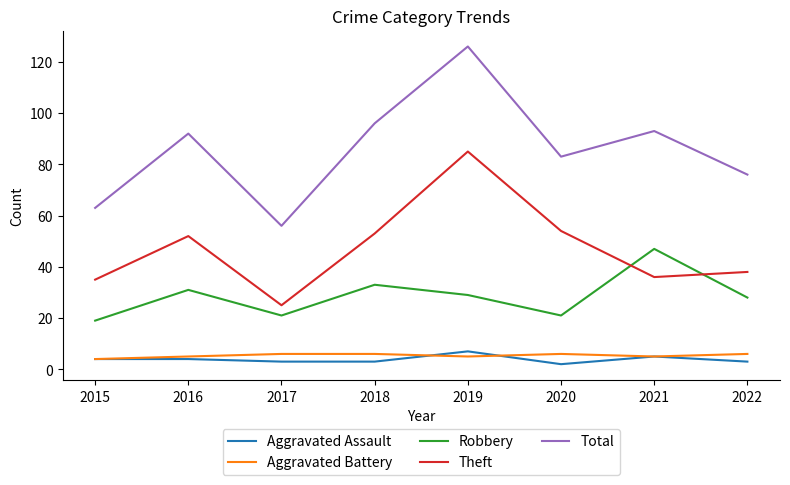

True or false: Total and Robbery cross at least once.

False